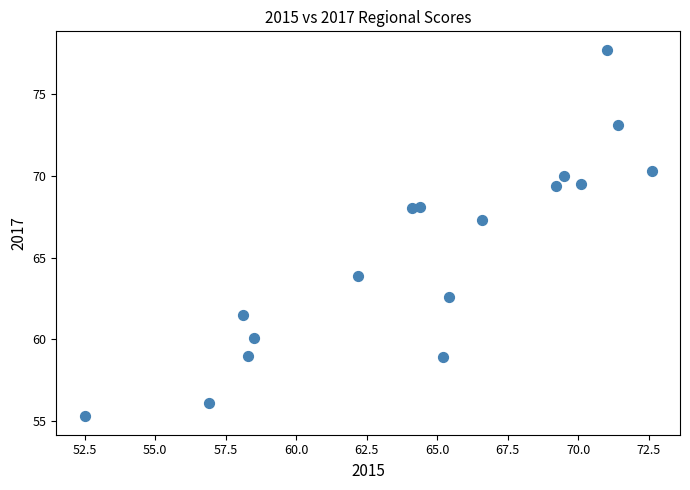

What is the range of X values (max minus min)?

20.1